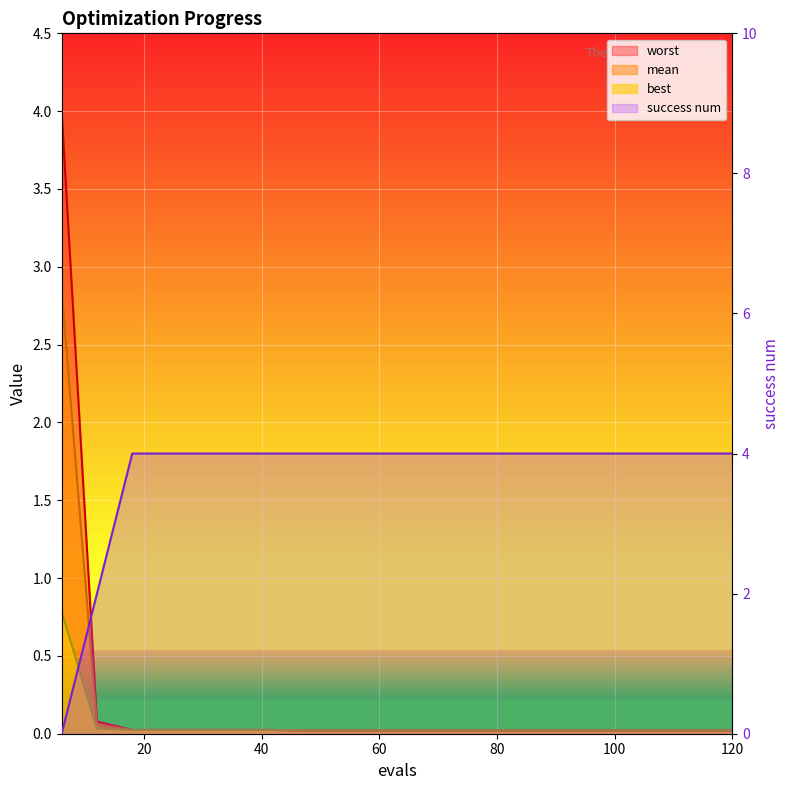

True or false: worst has more than 0 points higher than both neighbors.

False